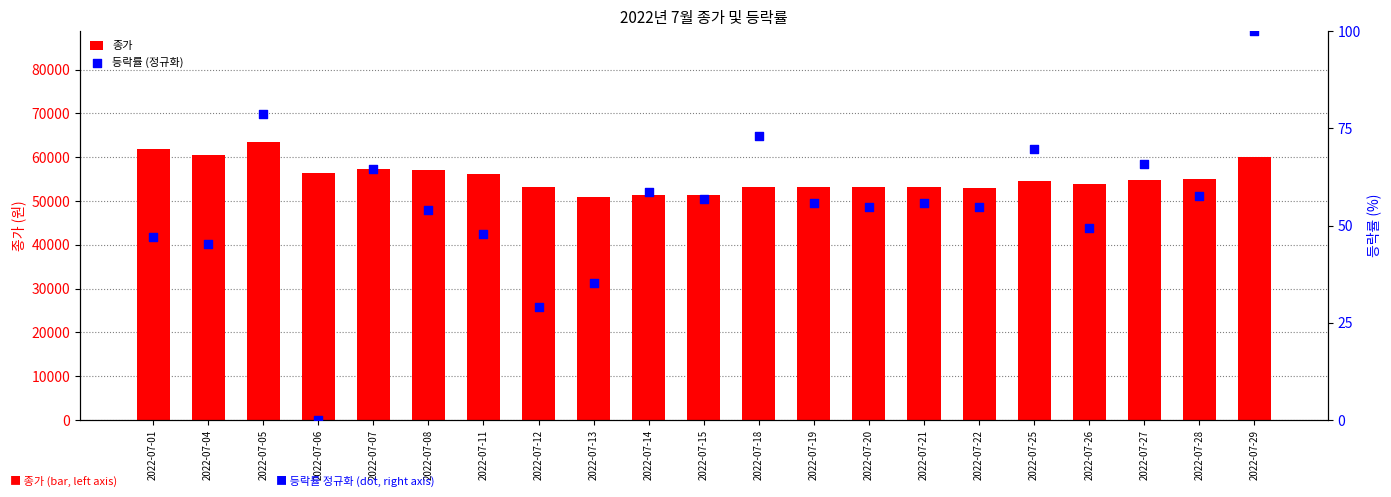

Which series reaches the maximum Y coordinate?

종가